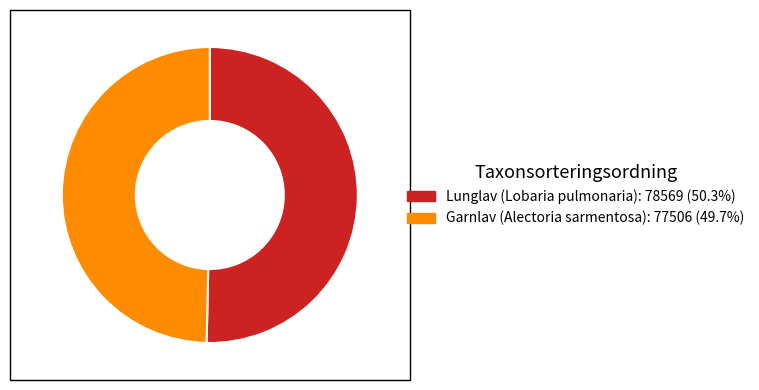

Rank the categories by value from highest to lowest.

Lunglav (Lobaria pulmonaria), Garnlav (Alectoria sarmentosa)